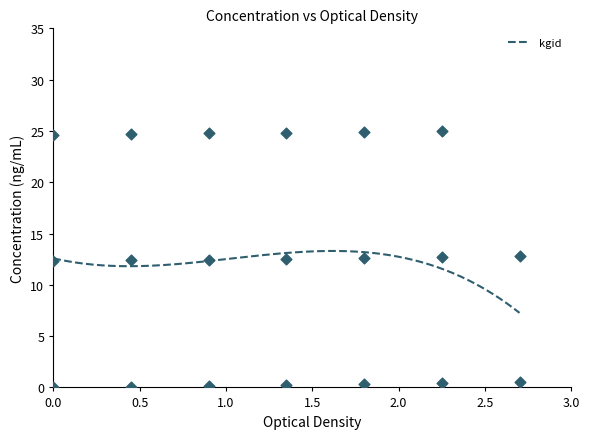

What is the minimum value for kgid?

7.3